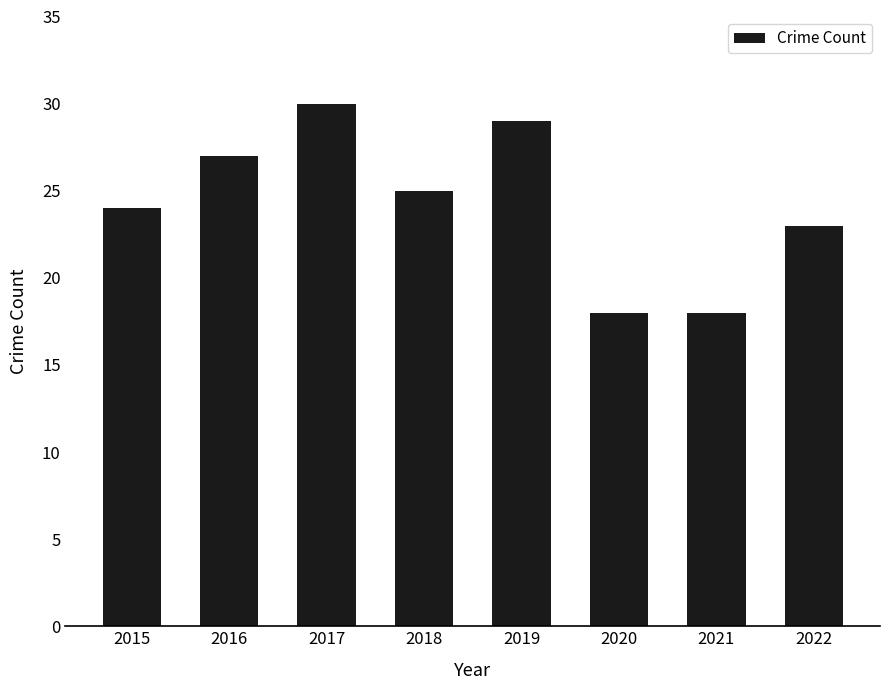

What is the smallest value displayed?

18